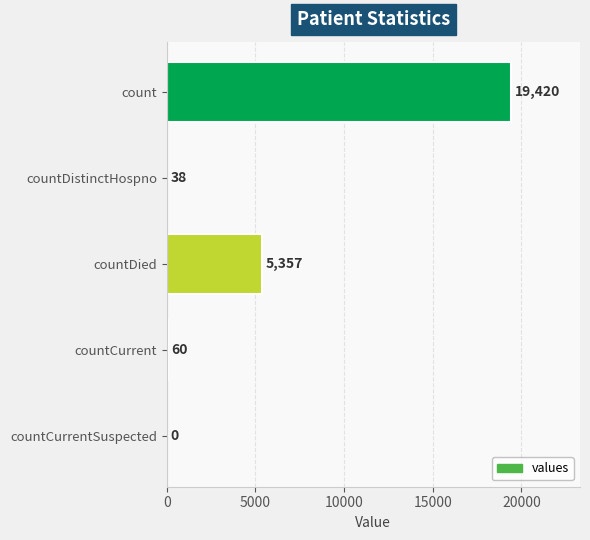

Which label corresponds to the largest value in the chart?

count